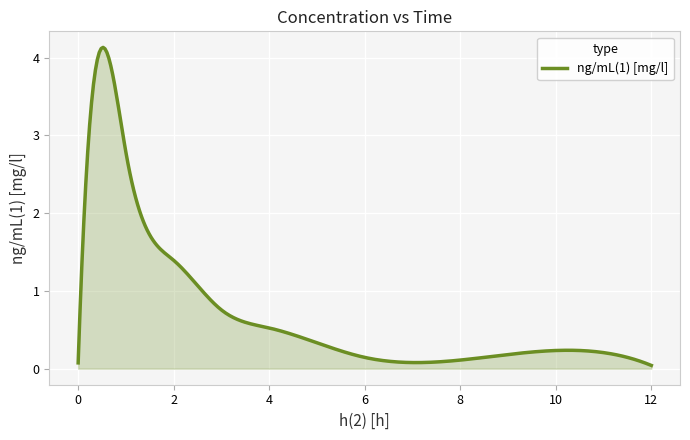

Count the number of data series in this chart.

1